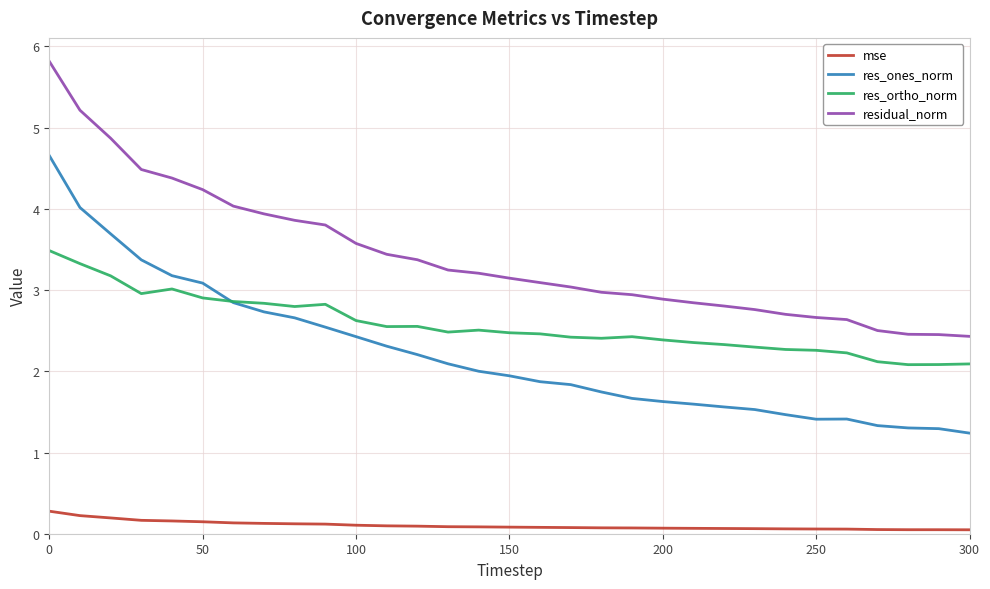

What is the difference between the maximum and second lowest values in the res_ortho_norm series?

1.4